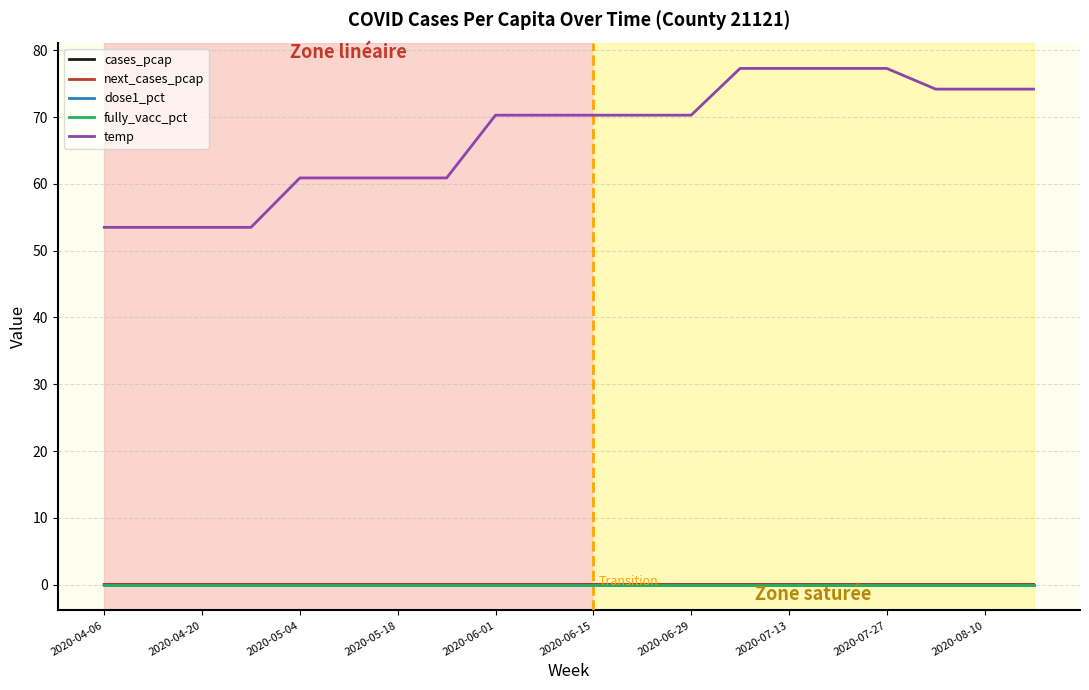

Is this an area chart (filled region under the line)?

No